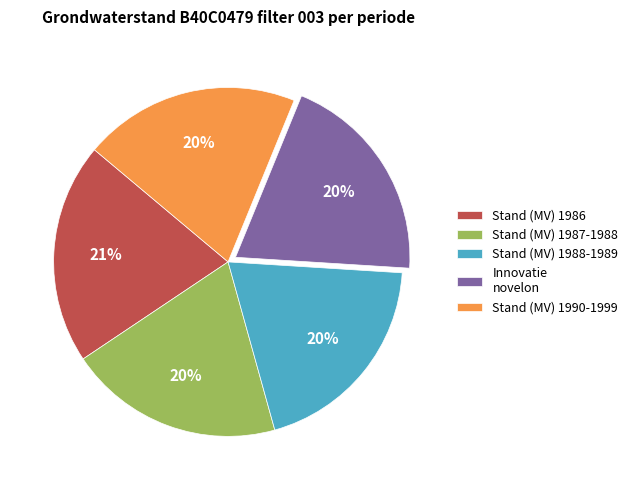

To the nearest percent, what portion does Stand (MV) 1986 represent?

21%